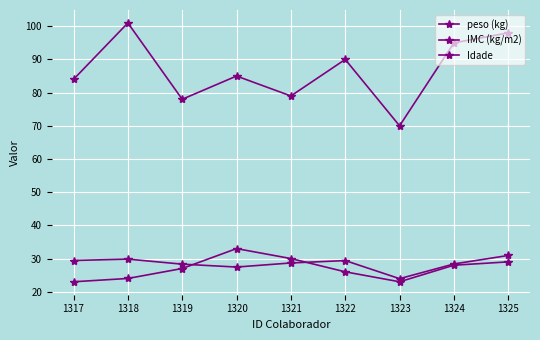

Rank the series at 1324 from lowest to highest value.

Idade, IMC (kg/m2), peso (kg)